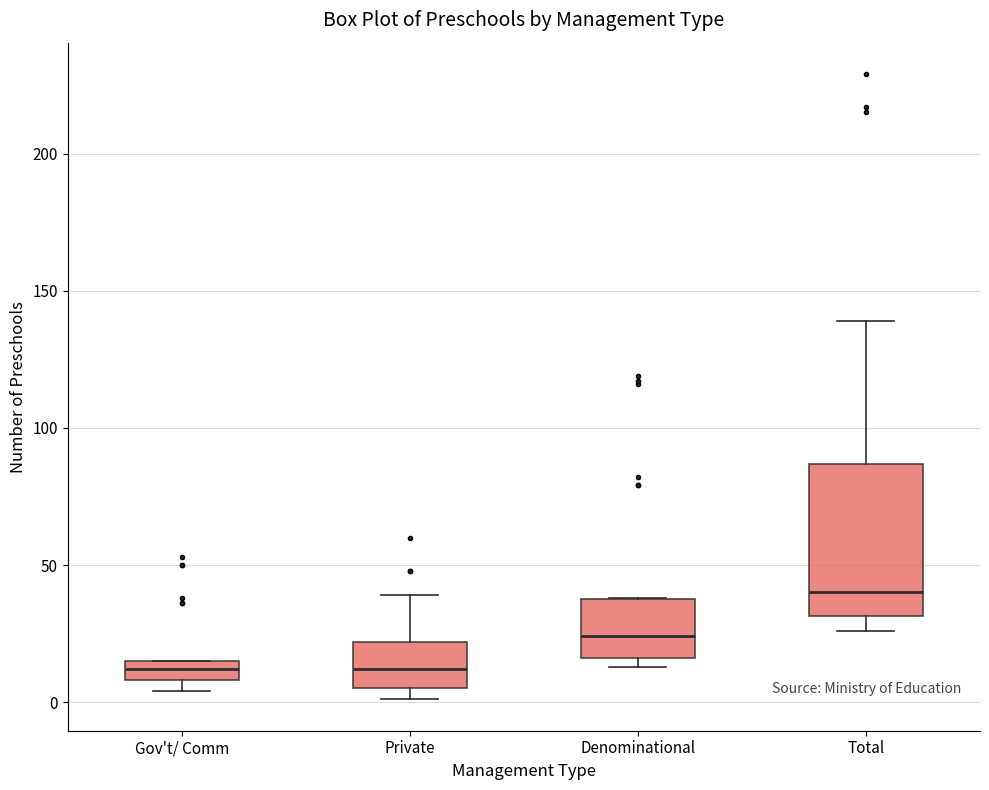

Which box's median line is the highest?

Total